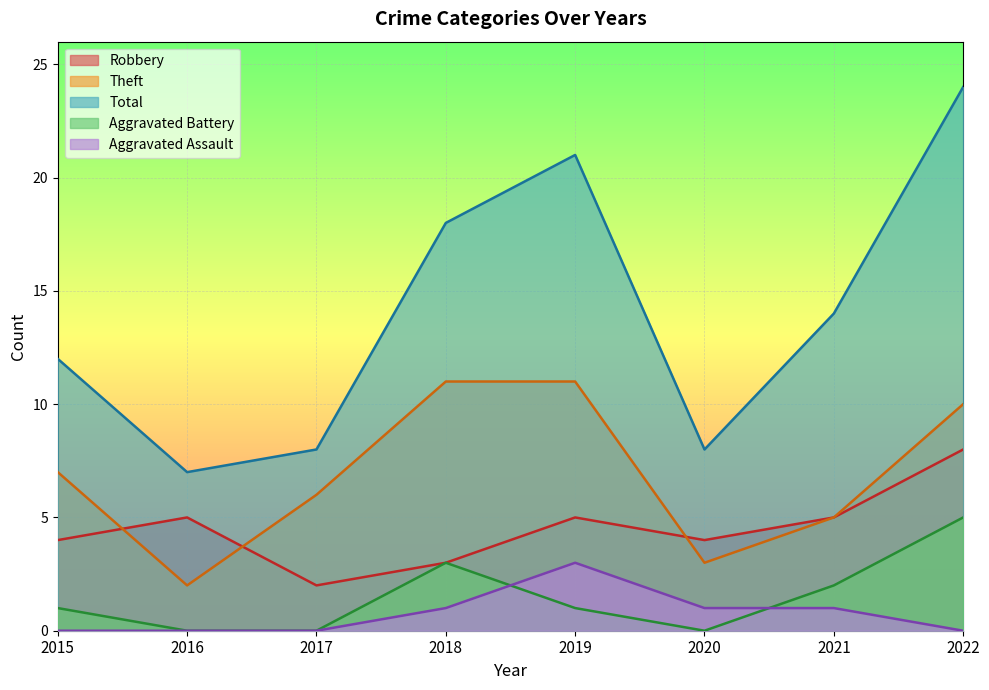

The value of Theft at 2019 is 11. True or false?

True